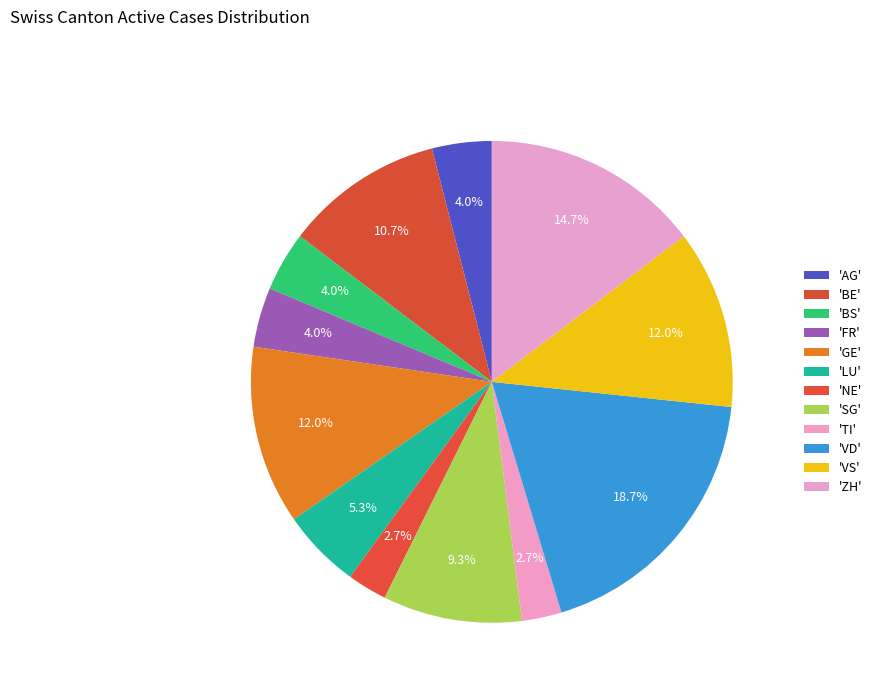

Count the number of slices in the pie.

12